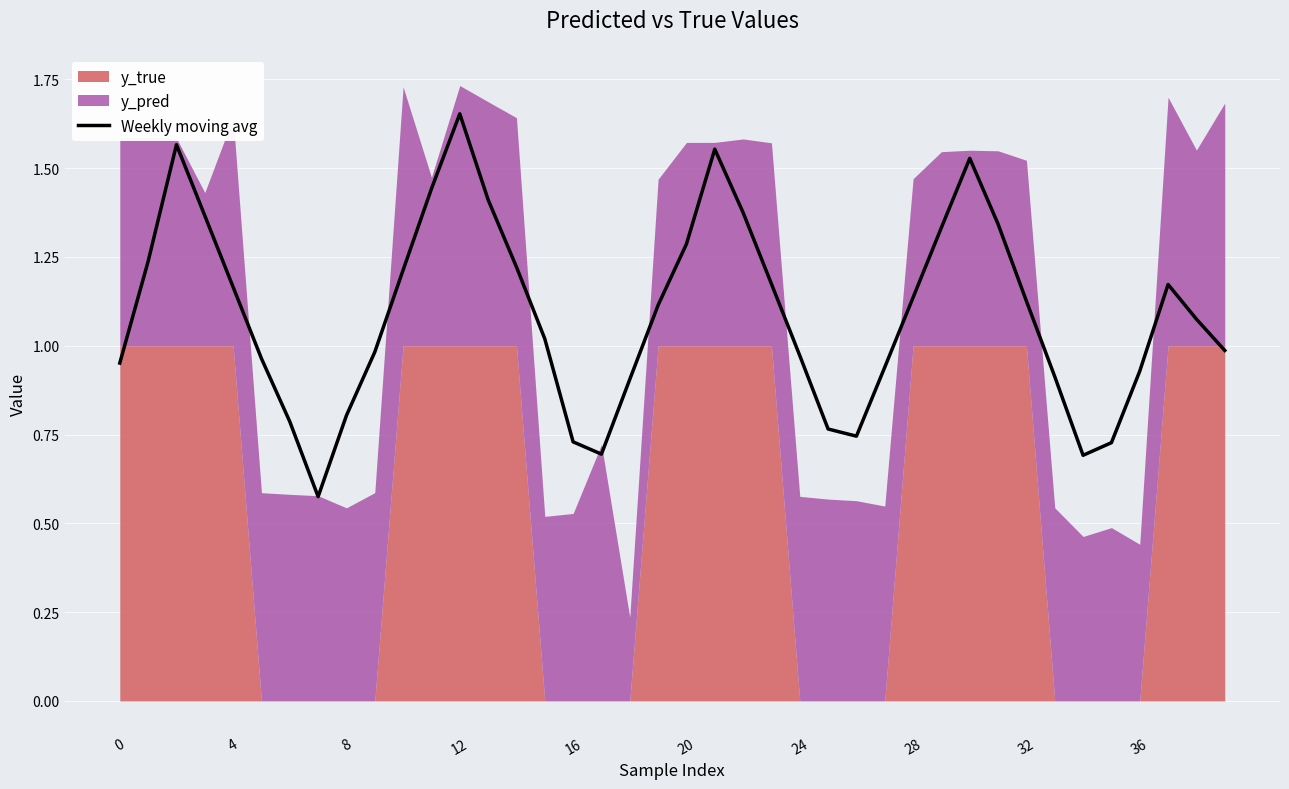

True or false: the data shows 1.8 at 38.

False